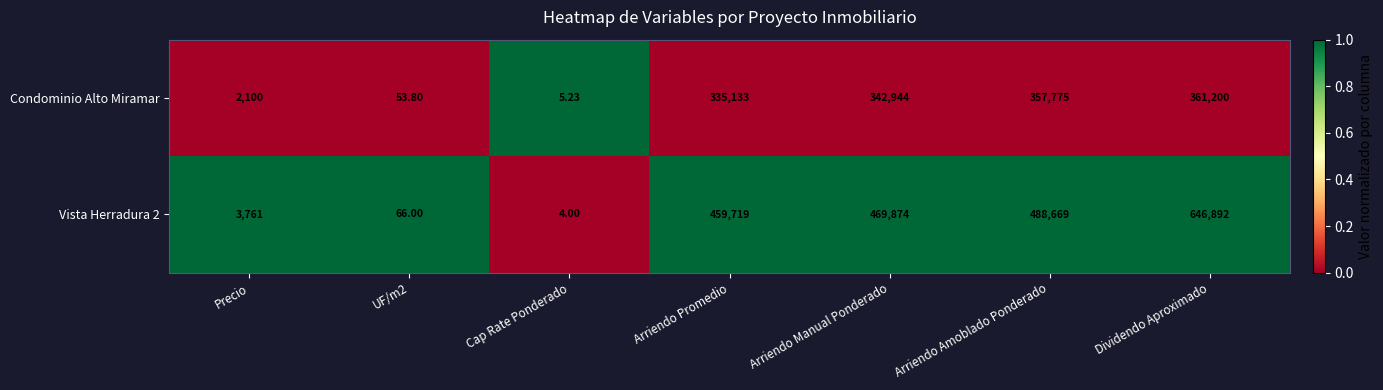

At which label is Condominio Alto Miramar closest to 180602?

Arriendo Promedio